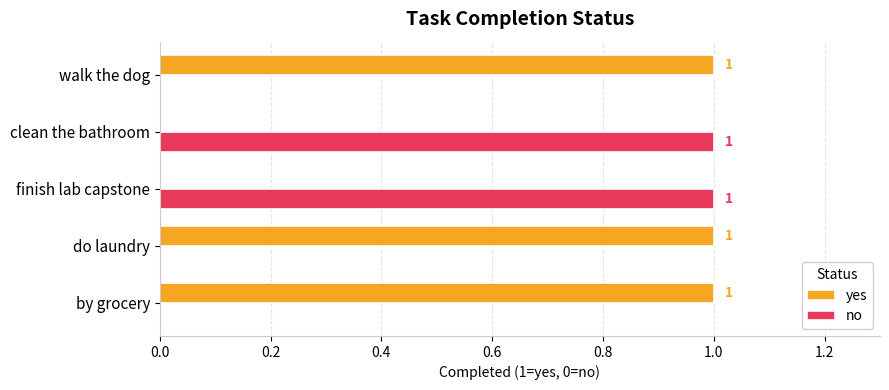

How many yes values are between 0 and 1?

5